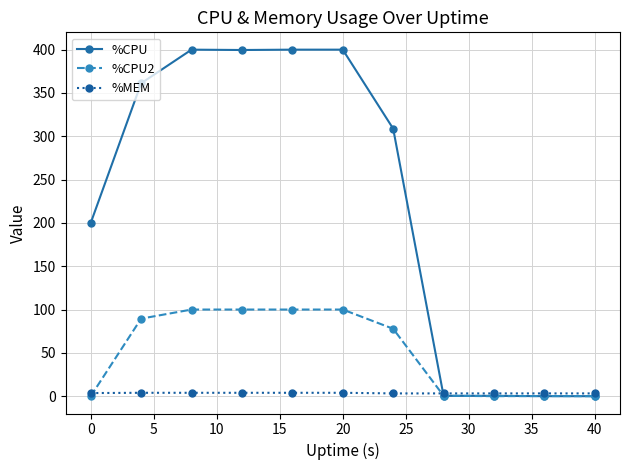

Which series has the largest range (max minus min)?

%CPU